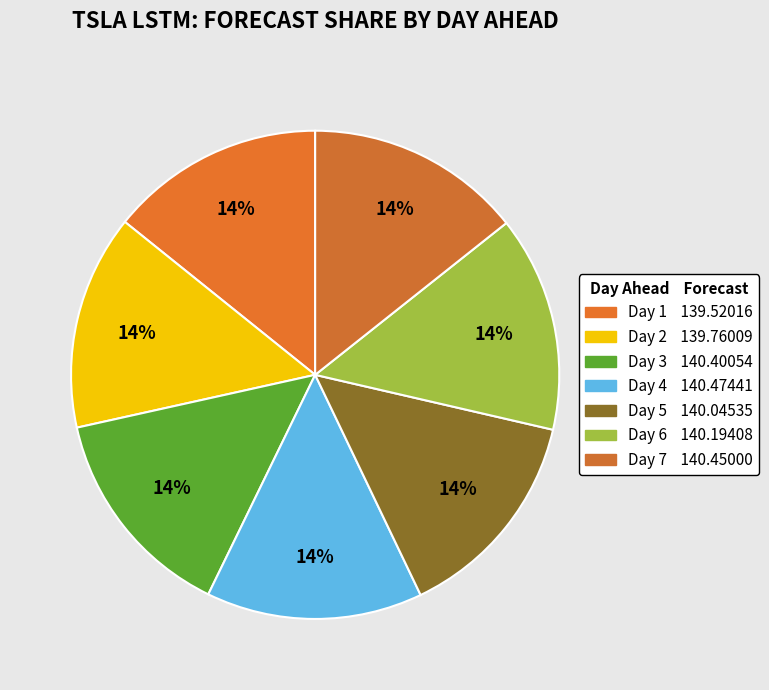

Rank the categories by value from lowest to highest.

1, 2, 5, 6, 3, 7, 4